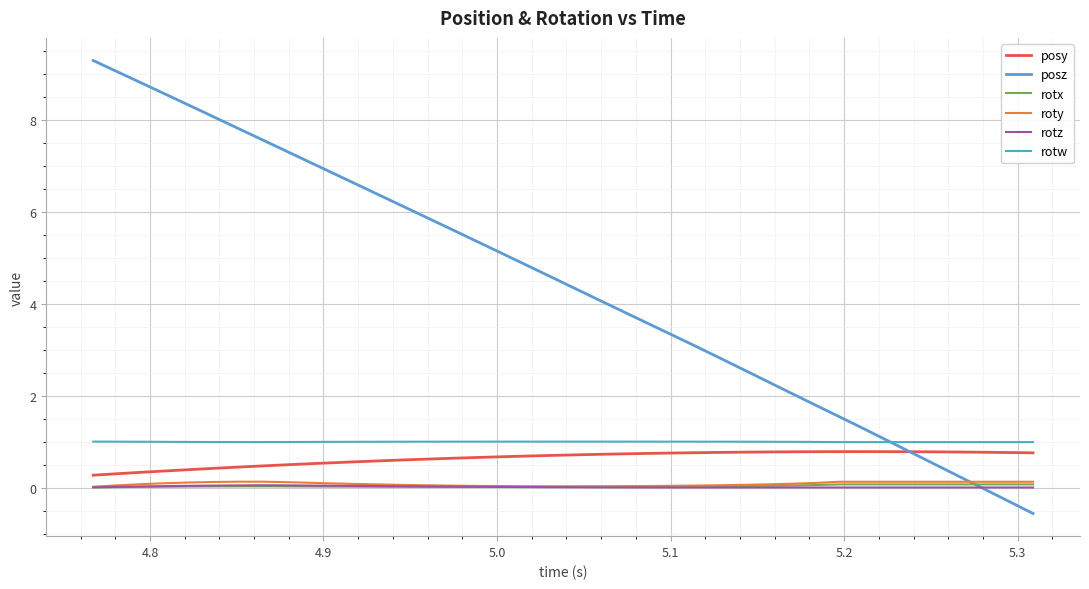

Is this an area chart (filled region under the line)?

No